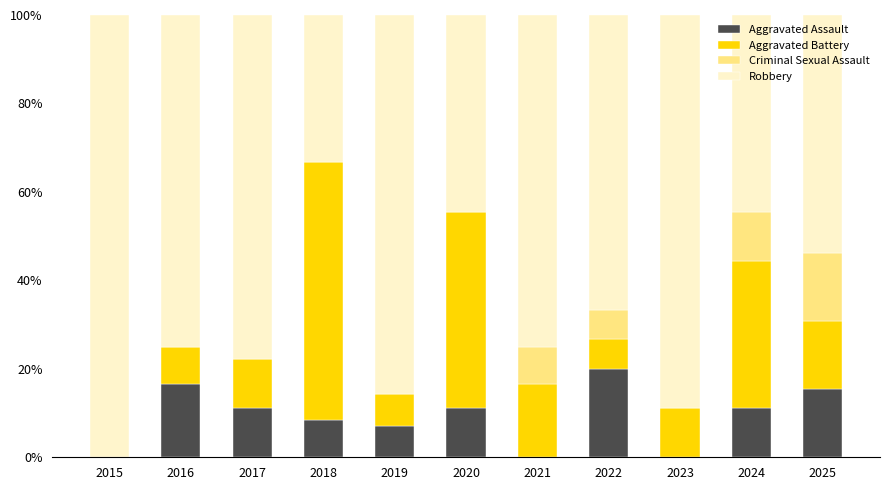

True or false: Aggravated Assault has a value of 10.8 at 2015.

False